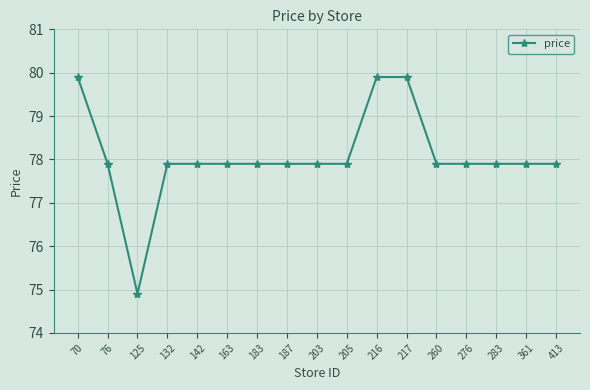

What is the maximum value shown in the chart?

79.9